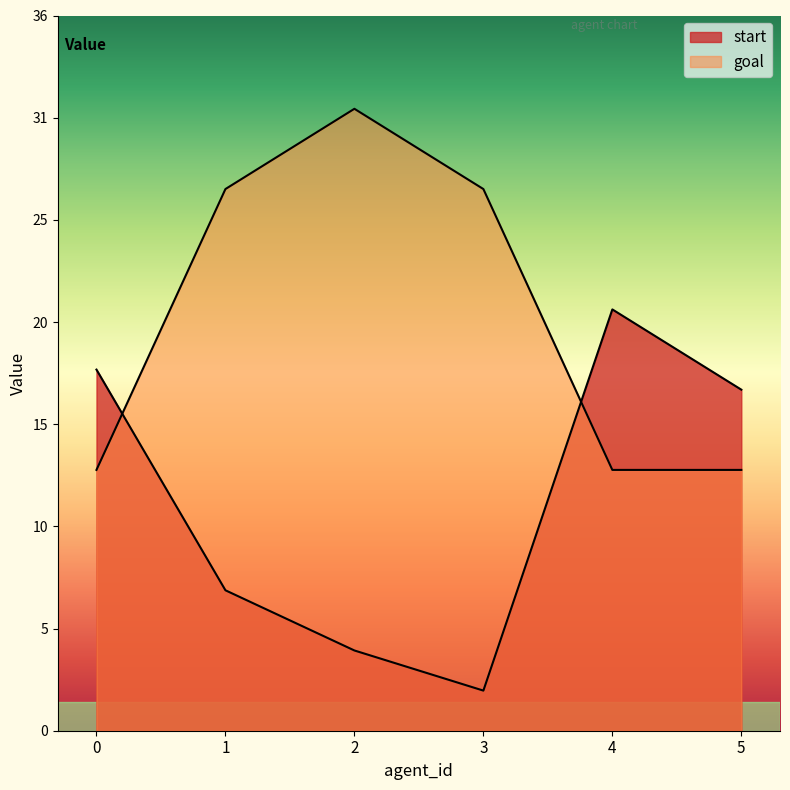

Reading left to right, what are all the values shown in this chart?

start: 0=18	1=7	2=4	3=2	4=21	5=17
goal: 0=13	1=27	2=31	3=27	4=13	5=13